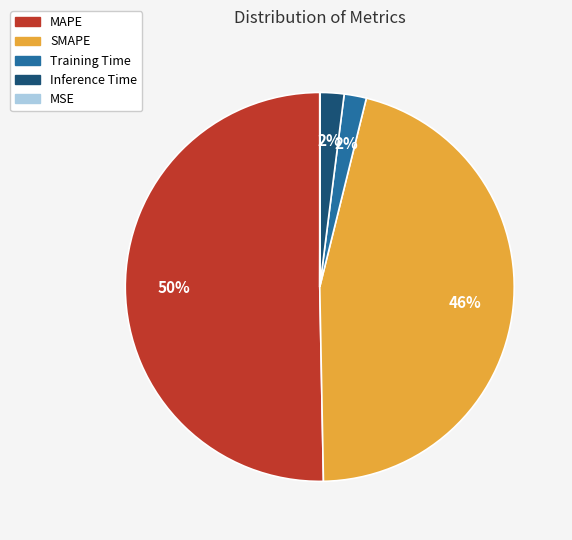

To the nearest percent, what is the average slice percentage?

20%